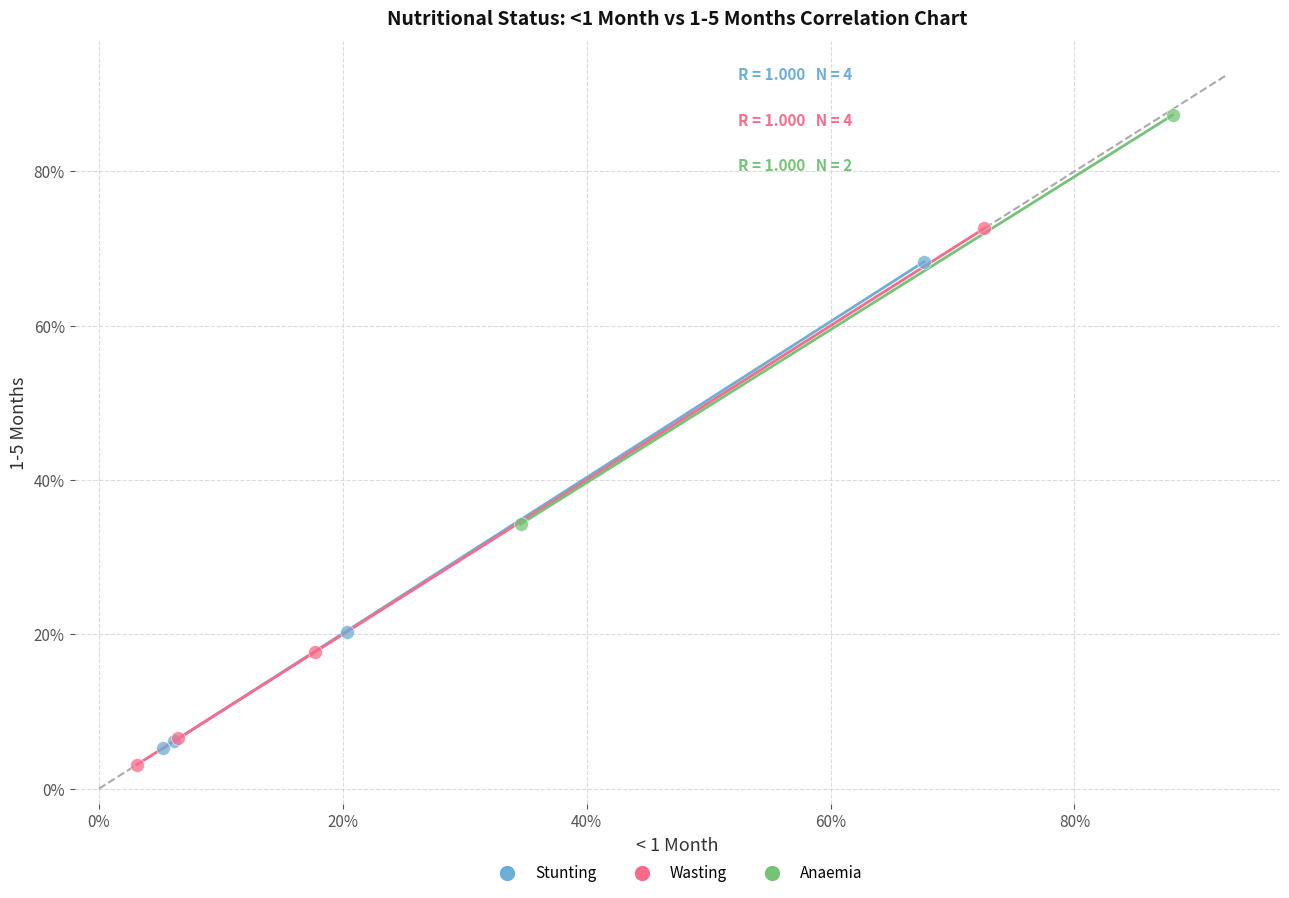

Which series contains the lowest Y value?

Wasting